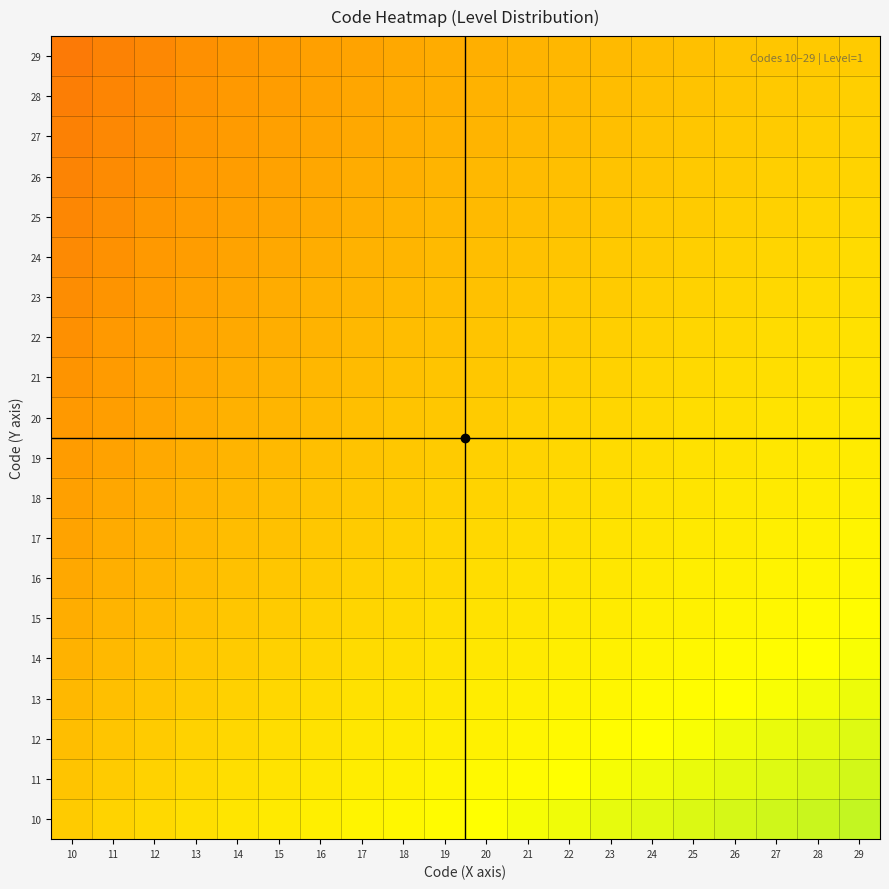

How many categories are shown in the chart?

20